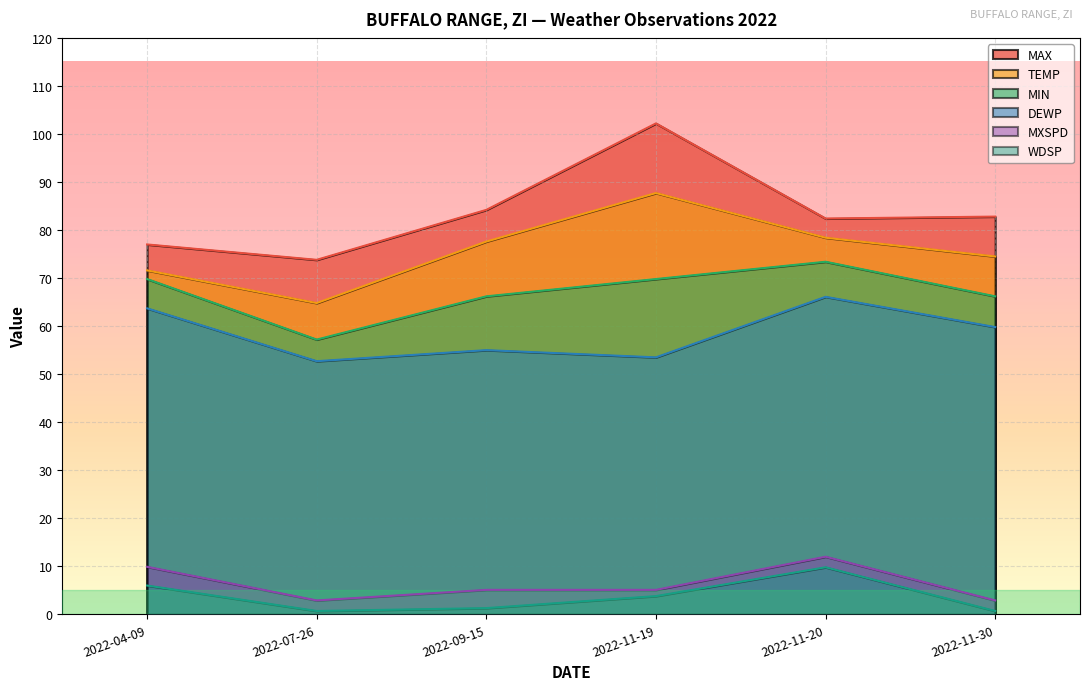

What is the difference between the maximum and minimum values in the DEWP series?

13.4